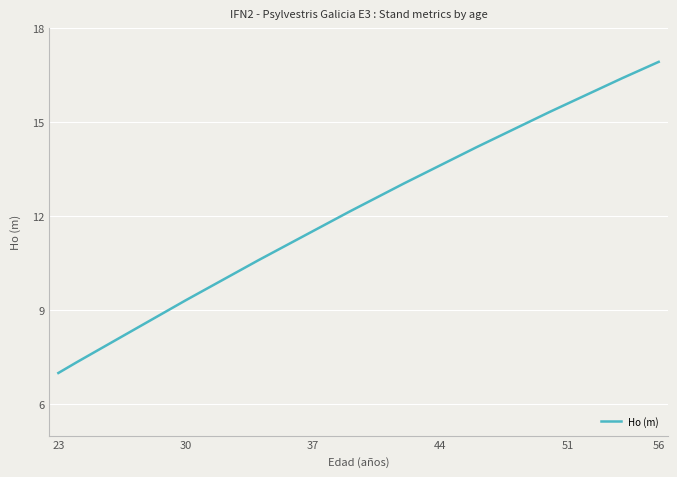

True or false: there are more than 2 points higher than both neighbors.

False